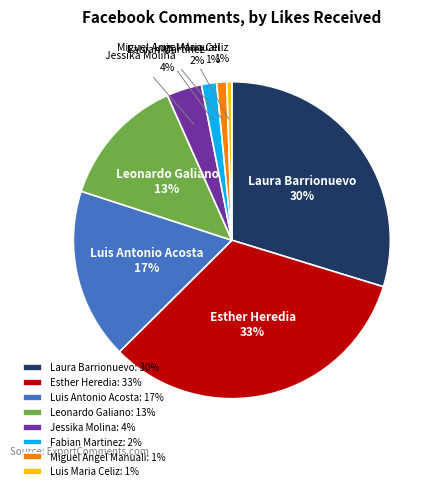

To the nearest percent, what portion does Jessika Molina represent?

4%